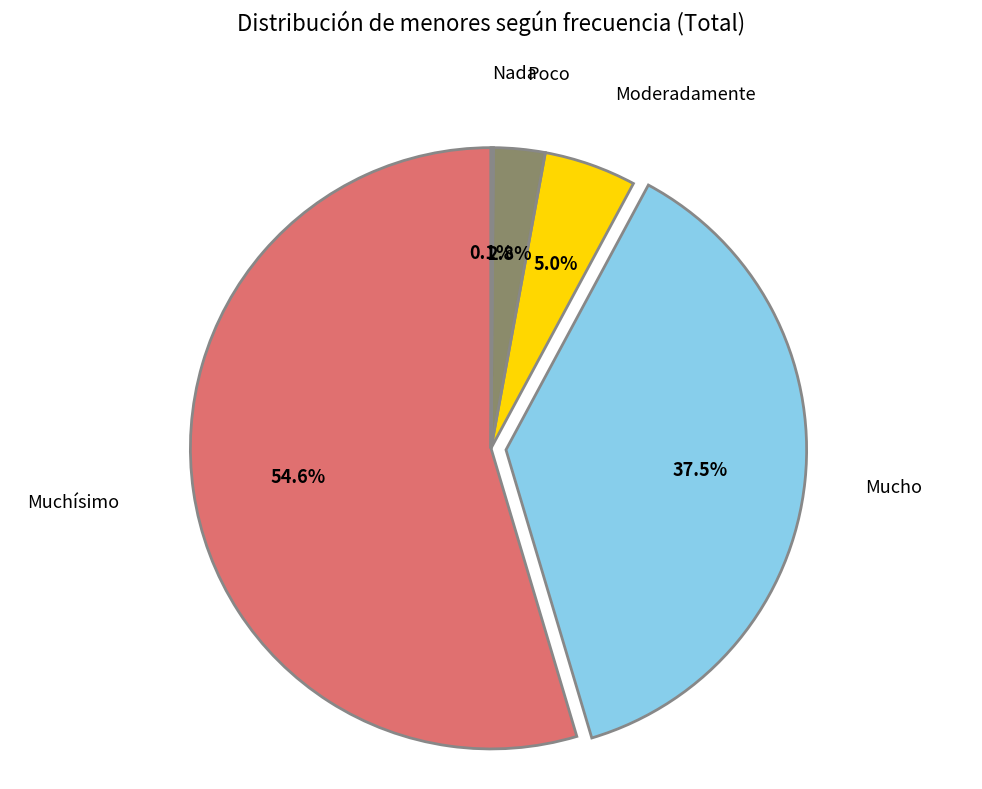

Is it true that Muchísimo is 55% of the pie?

True